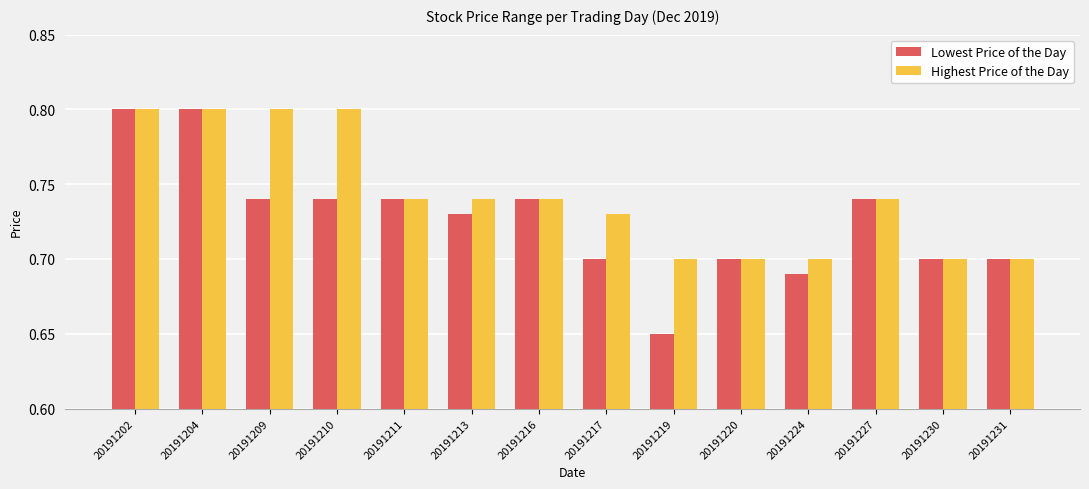

The value of Highest Price of the Day at 20191219 is 0.2. True or false?

False